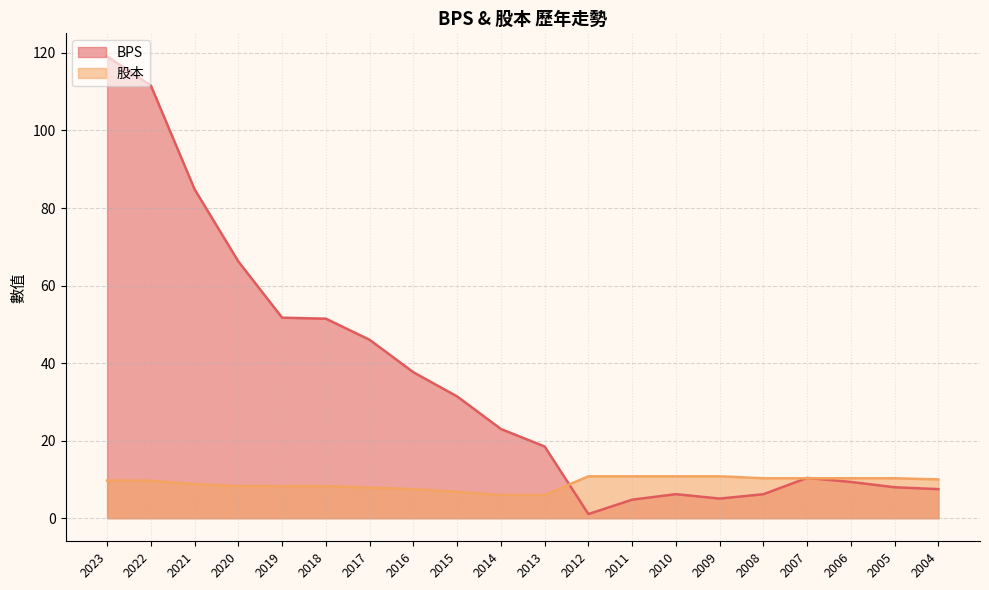

Which series has the largest total across all categories?

BPS